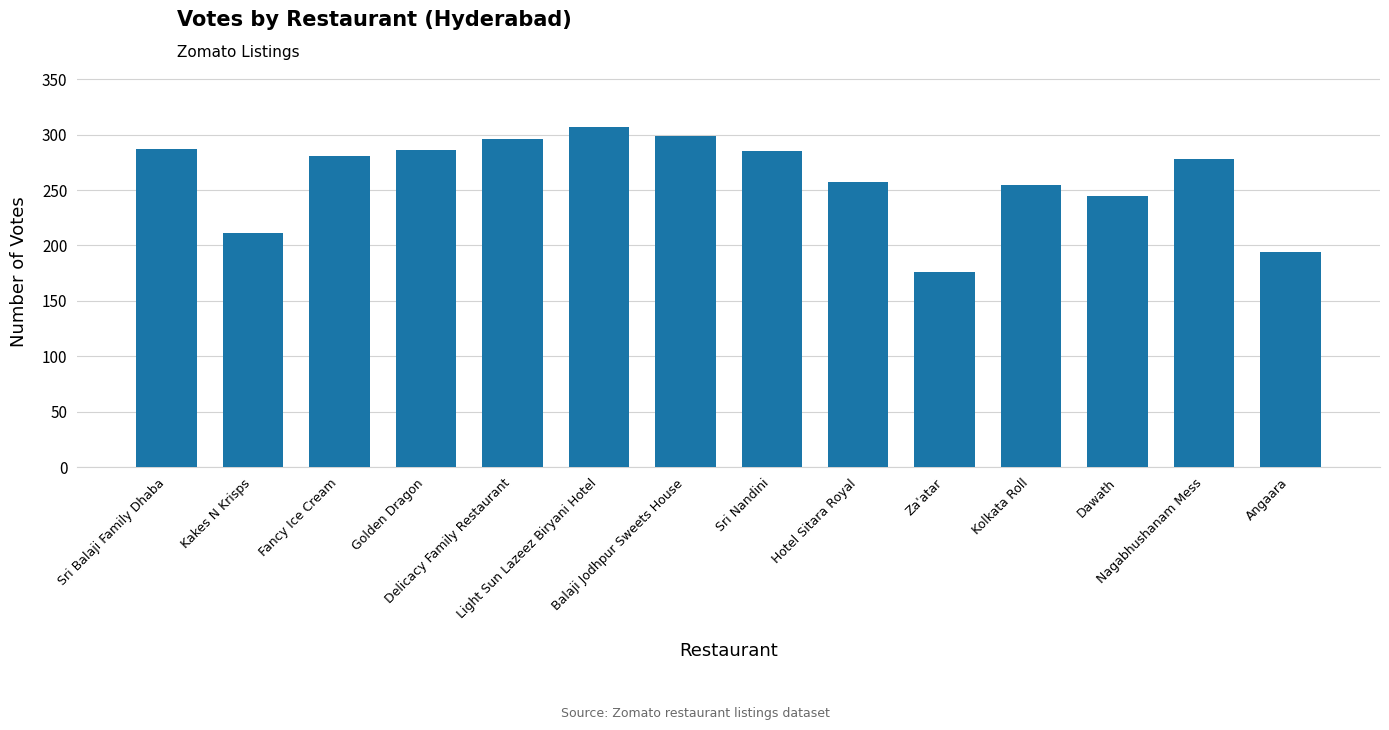

Which has a higher value, Sri Nandini or Angaara?

Sri Nandini